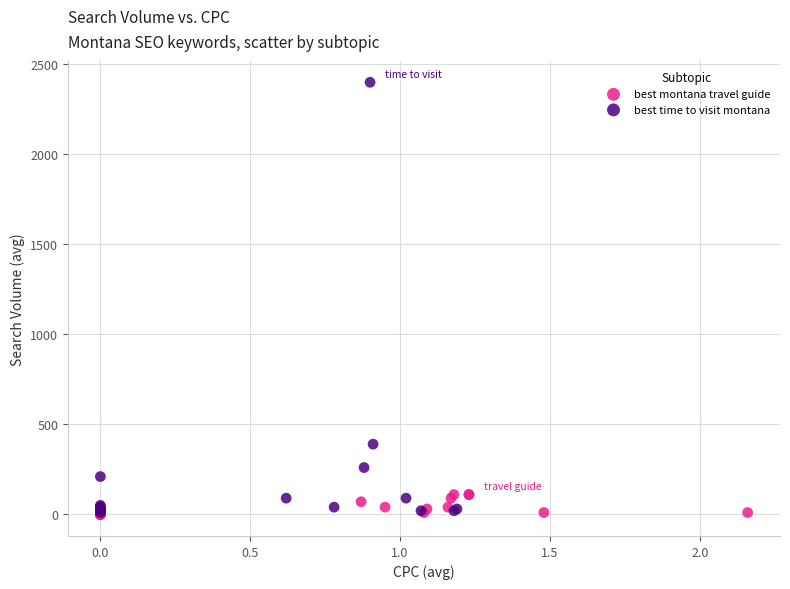

Which series has the widest spread of Y values?

best time to visit montana